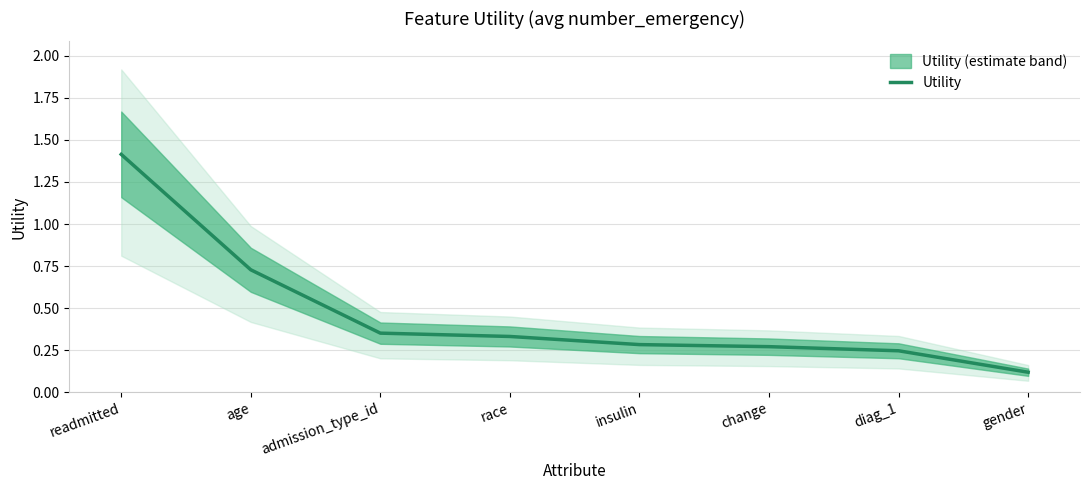

What is the label of the 7th point from the left?

diag_1